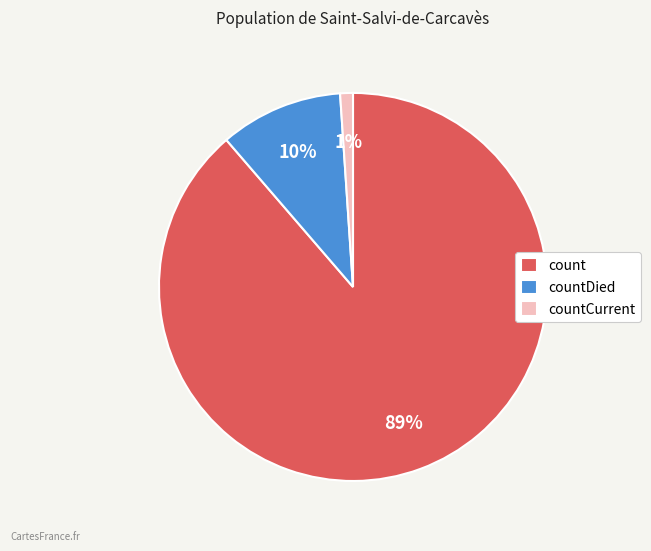

True or false: count accounts for 97% of the total.

False